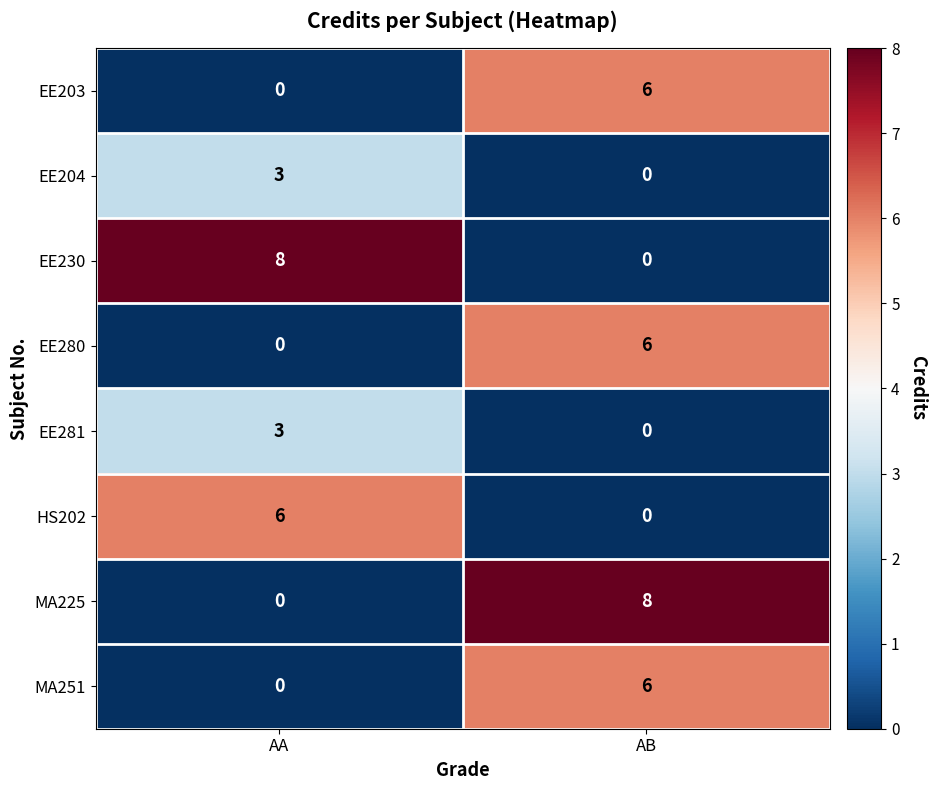

Reading left to right, what are all the values shown in this chart?

EE203: 0	6
EE204: 3	0
EE230: 8	0
EE280: 0	6
EE281: 3	0
HS202: 6	0
MA225: 0	8
MA251: 0	6